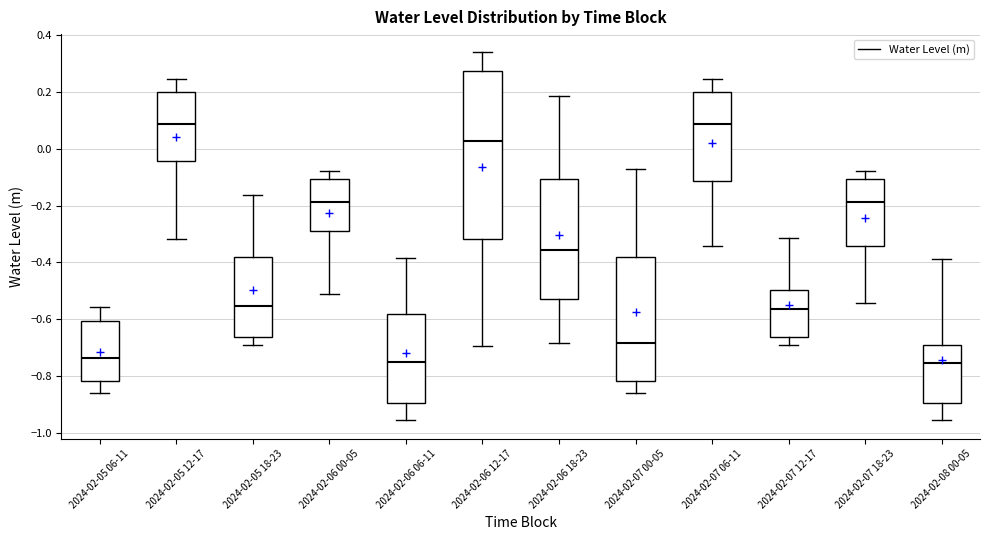

Reading left to right, transcribe this box plot: for each box, give where its median line is, the range the box spans, and where its two whiskers end, as read against the y-axis. The values are not printed on the chart, so give them approximately, as read against the axis.

2024-02-05 06-11: median -0.74, box -0.82 to -0.60, whiskers -0.86 to -0.56
2024-02-05 12-17: median 0.08, box -0.04 to 0.20, whiskers -0.32 to 0.24
2024-02-05 18-23: median -0.56, box -0.66 to -0.38, whiskers -0.70 to -0.16
2024-02-06 00-05: median -0.18, box -0.28 to -0.10, whiskers -0.52 to -0.08
2024-02-06 06-11: median -0.76, box -0.90 to -0.58, whiskers -0.96 to -0.38
2024-02-06 12-17: median 0.02, box -0.32 to 0.28, whiskers -0.70 to 0.34
2024-02-06 18-23: median -0.36, box -0.52 to -0.10, whiskers -0.68 to 0.18
2024-02-07 00-05: median -0.68, box -0.82 to -0.38, whiskers -0.86 to -0.08
2024-02-07 06-11: median 0.08, box -0.12 to 0.20, whiskers -0.34 to 0.24
2024-02-07 12-17: median -0.56, box -0.66 to -0.50, whiskers -0.70 to -0.32
2024-02-07 18-23: median -0.18, box -0.34 to -0.10, whiskers -0.54 to -0.08
2024-02-08 00-05: median -0.76, box -0.90 to -0.68, whiskers -0.96 to -0.38